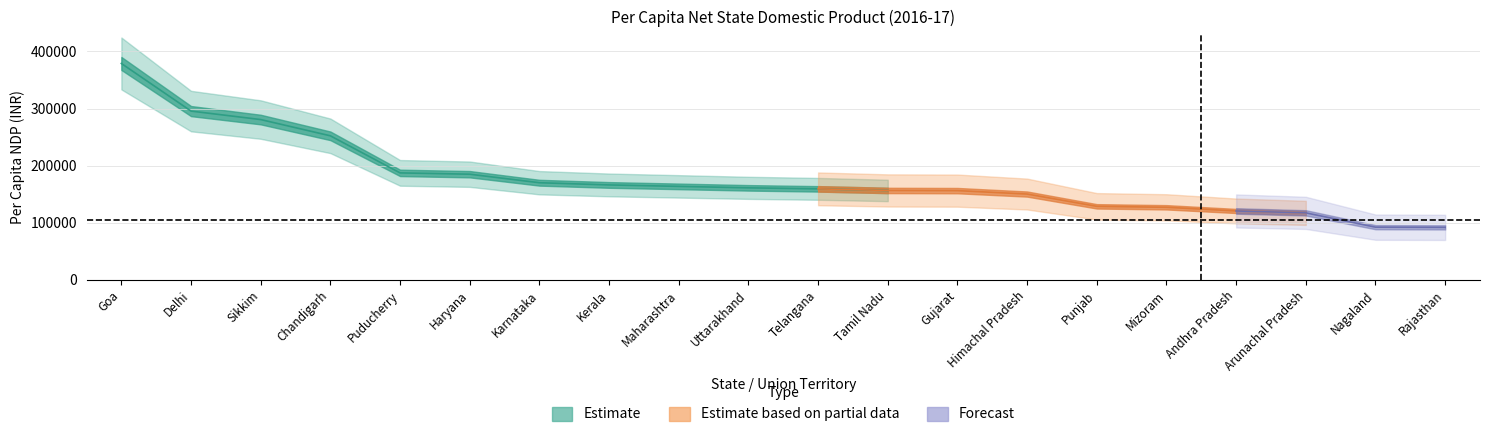

True or false: Estimate based on partial data and Estimate cross at least once.

False